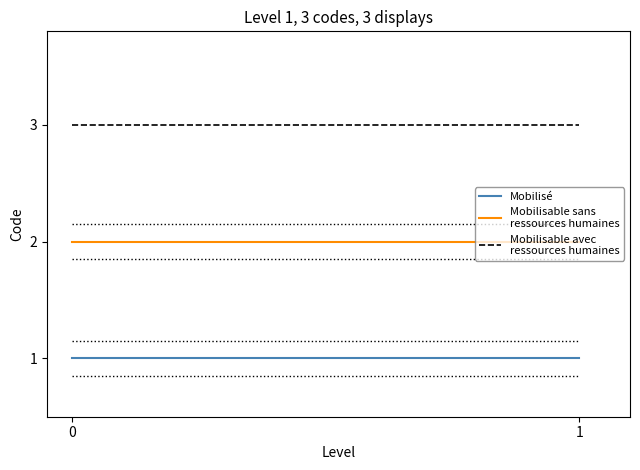

Does the chart display data point markers on the line(s)?

No